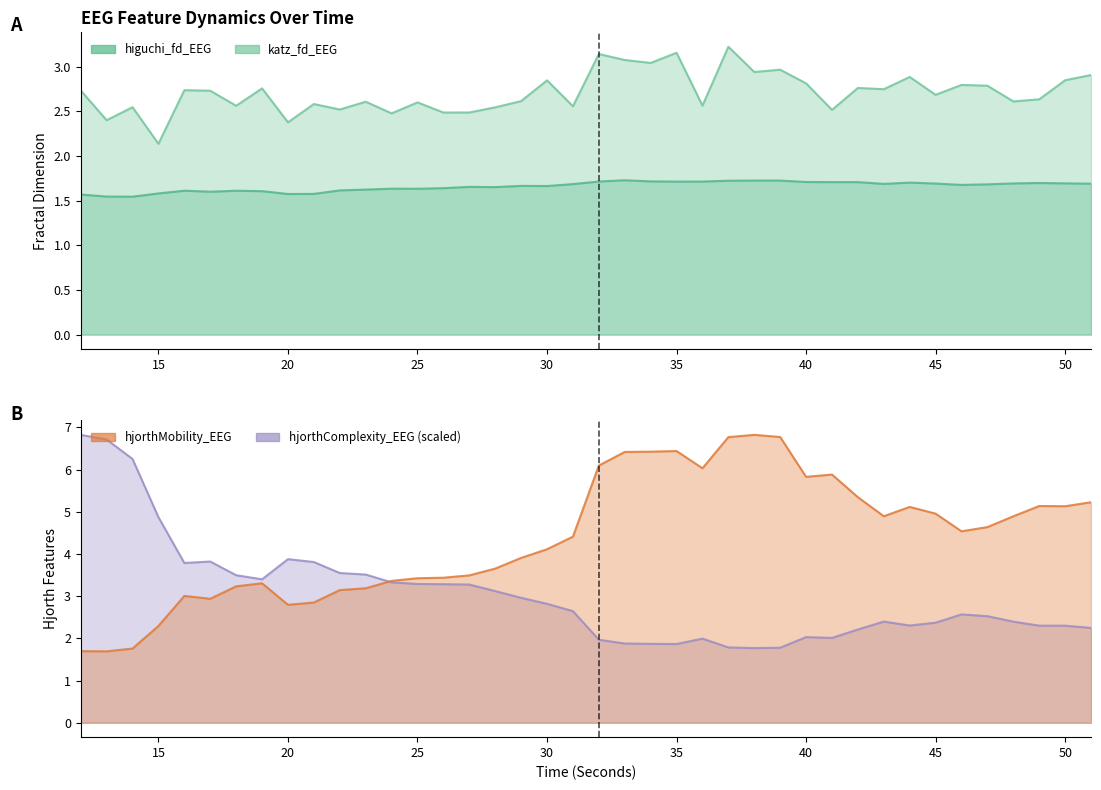

True or false: higuchi_fd_EEG has more than 1 interior local peaks.

True